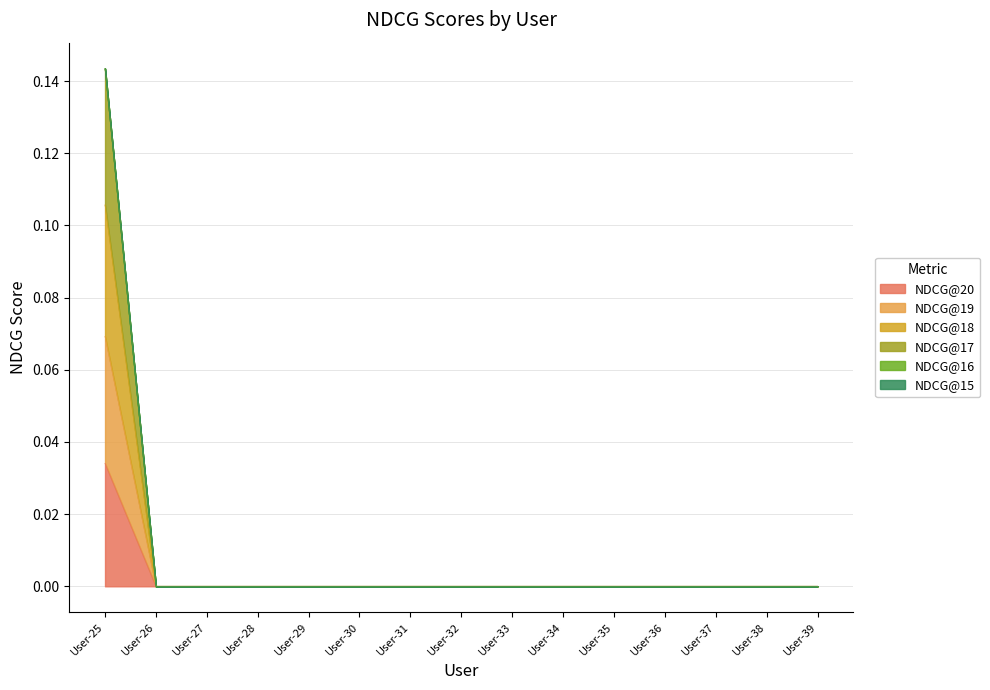

How many lines are shown in the chart?

6